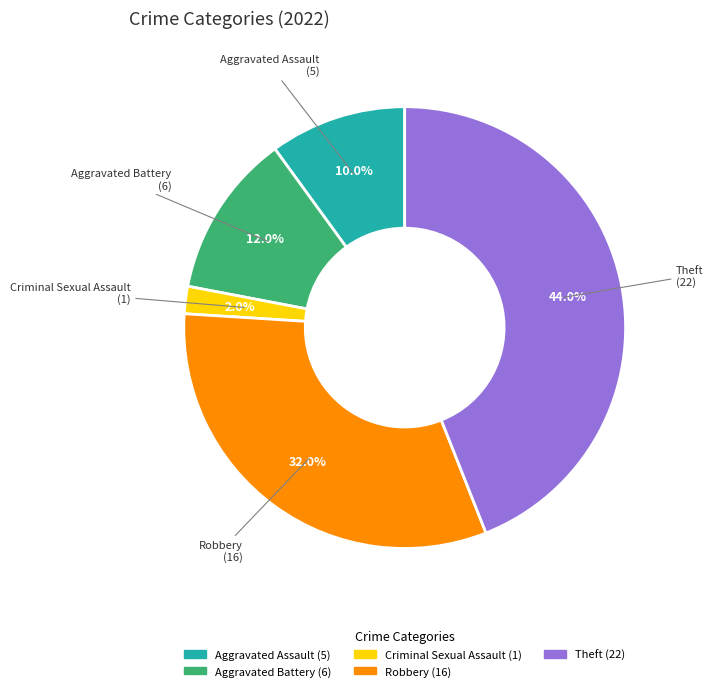

Does any single category account for the majority?

No